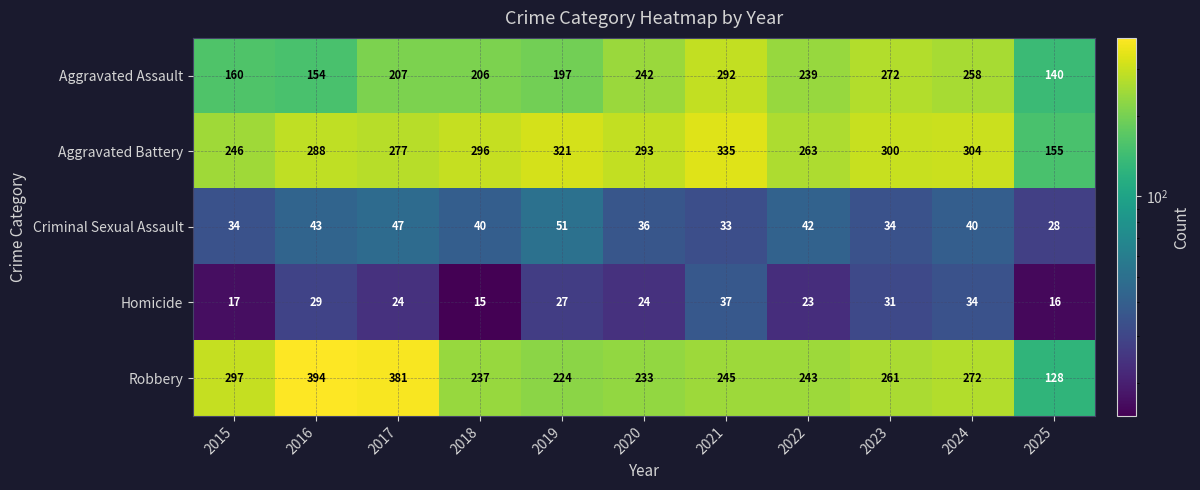

List the series in order of their peak value, highest first.

Robbery, Aggravated Battery, Aggravated Assault, Criminal Sexual Assault, Homicide